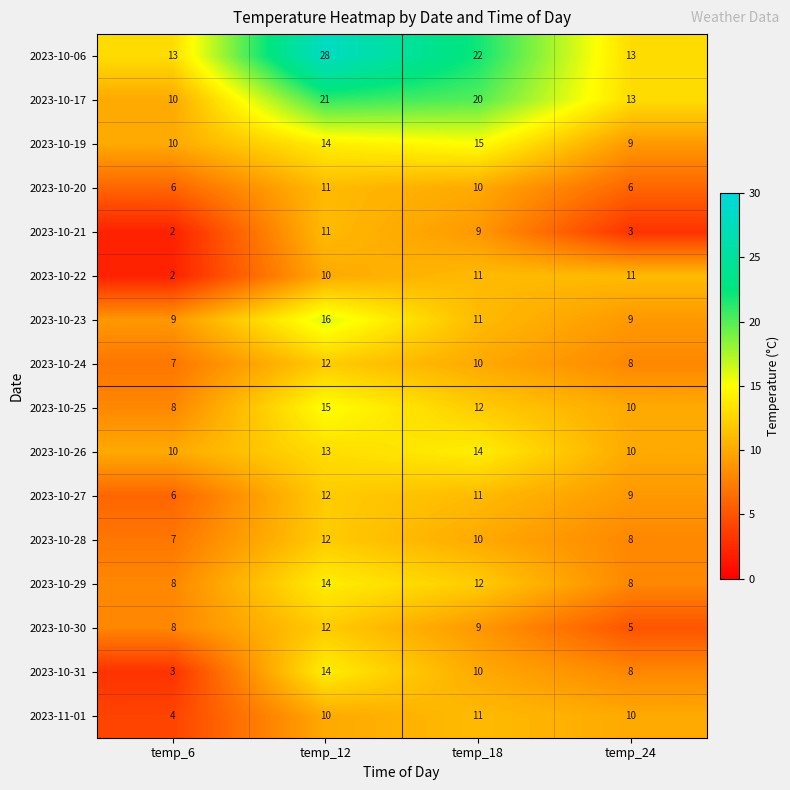

True or false: 2023-10-28 has a value of 12 at temp_12.

True